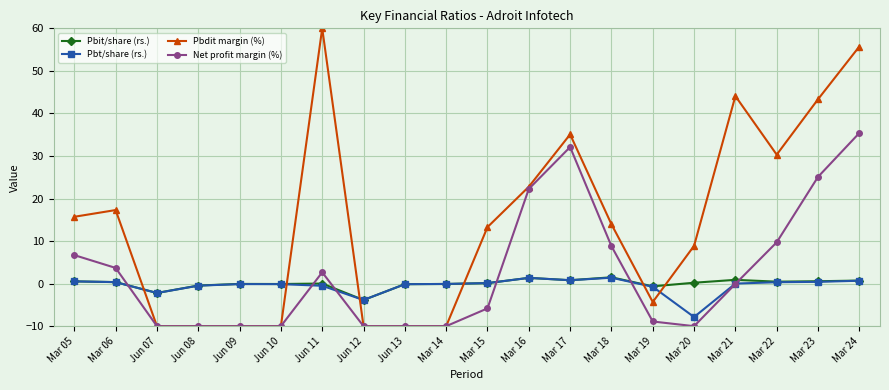

How many series are shown in this chart?

4